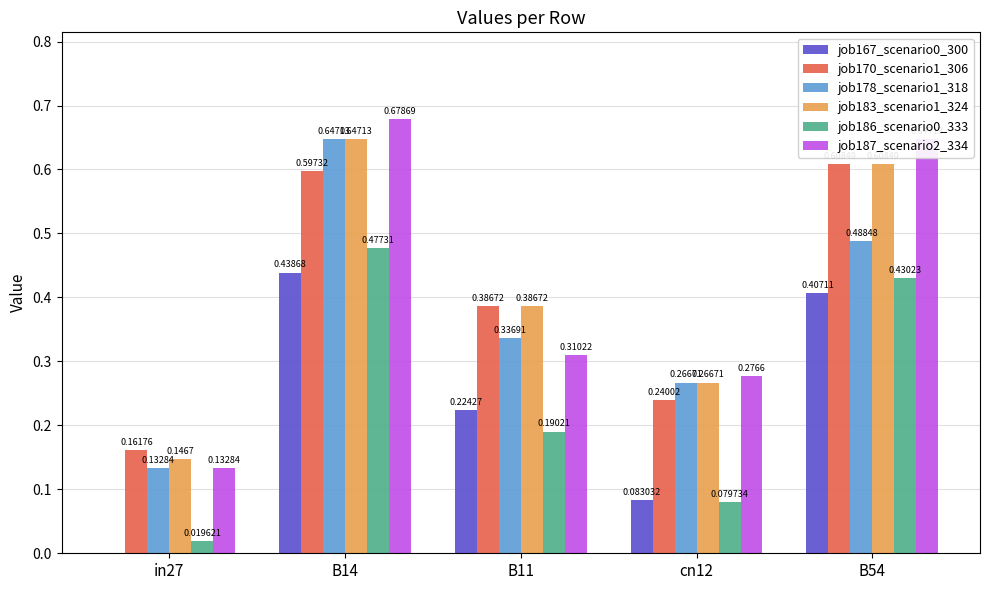

What is the sum of all job183_scenario1_324 values?

2.1